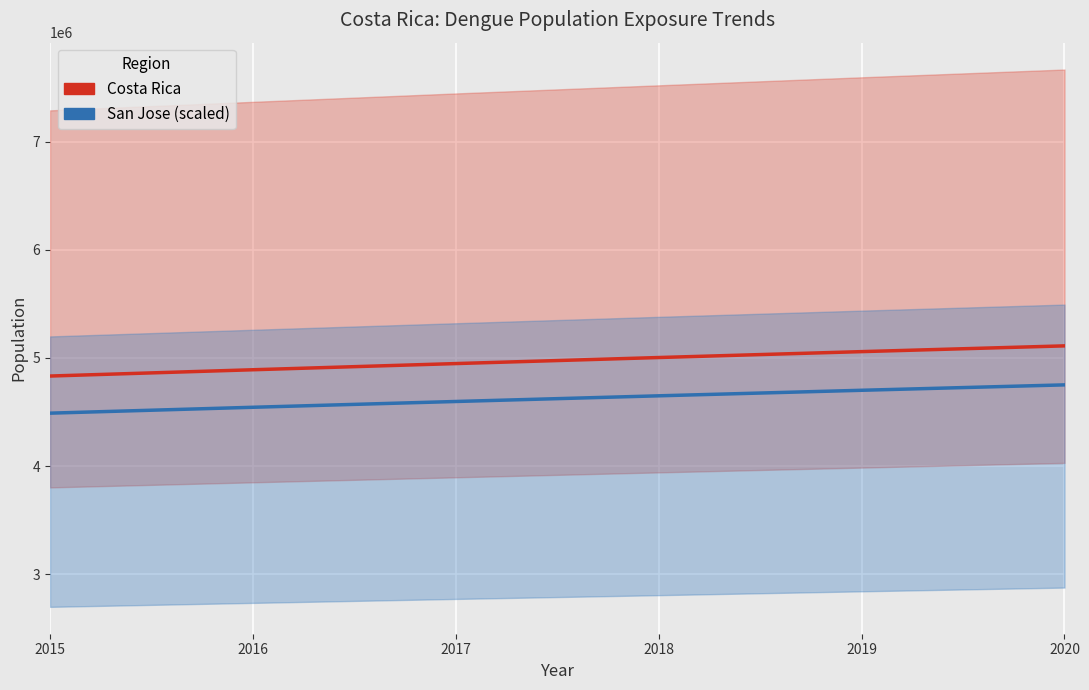

Is it true that San Jose (scaled) equals 8343744.4 at 2020?

False